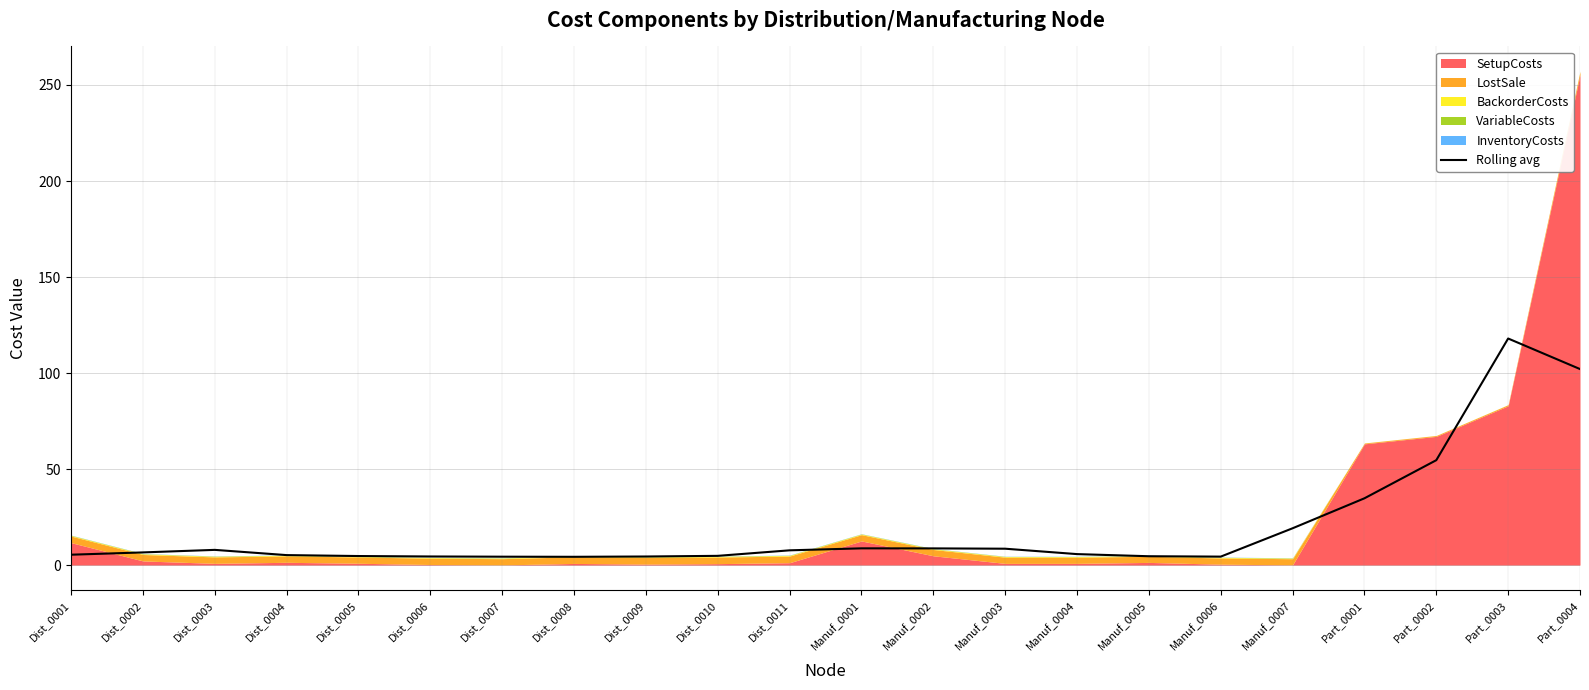

What is the value of the 15th point from the left?

5.7